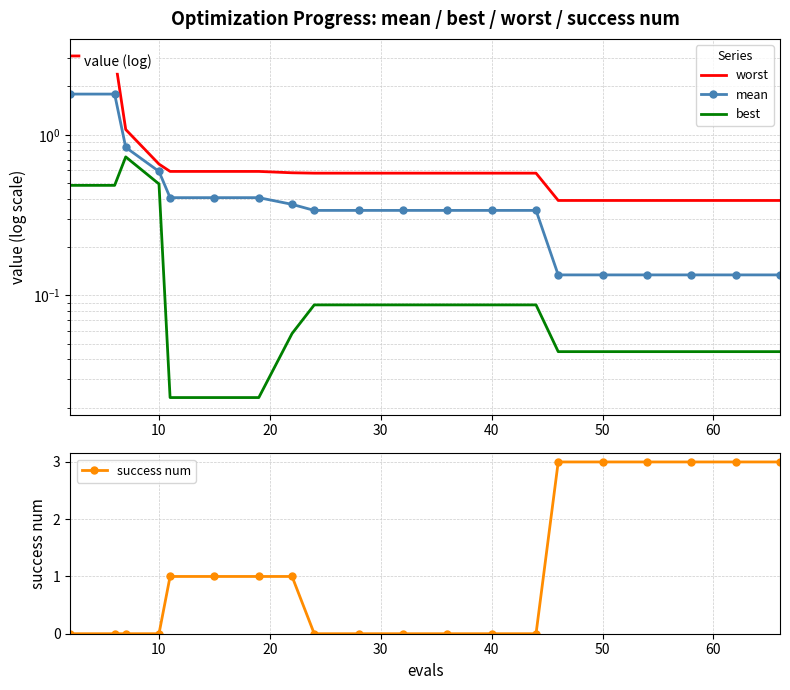

What is the maximum value for success num?

3